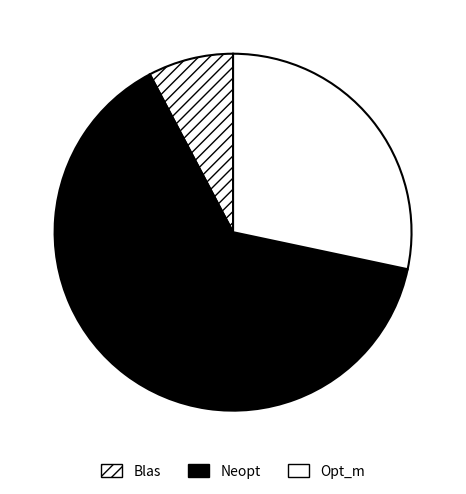

How much of the chart is everything except Opt_m?

71.7%